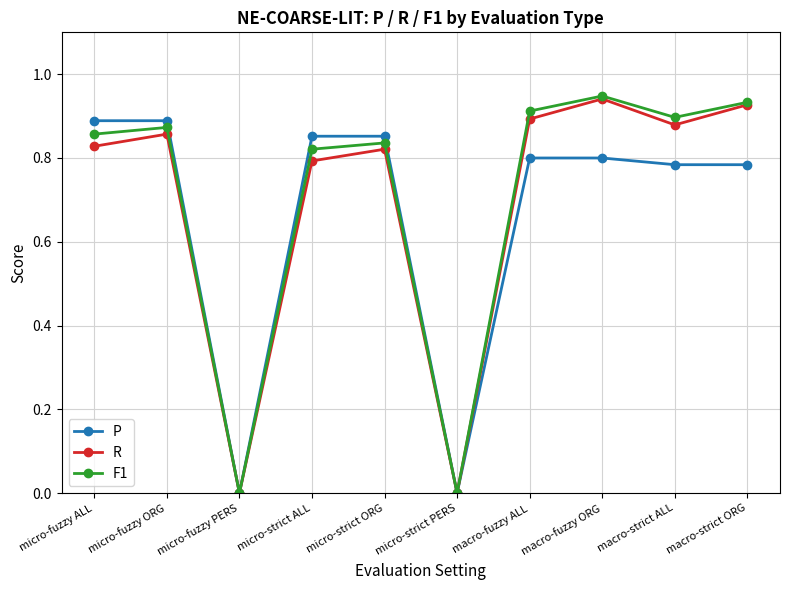

Which series has the largest range (max minus min)?

F1